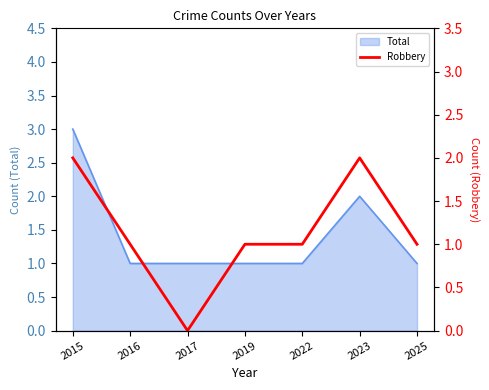

At which label does the data first exceed 1?

2015